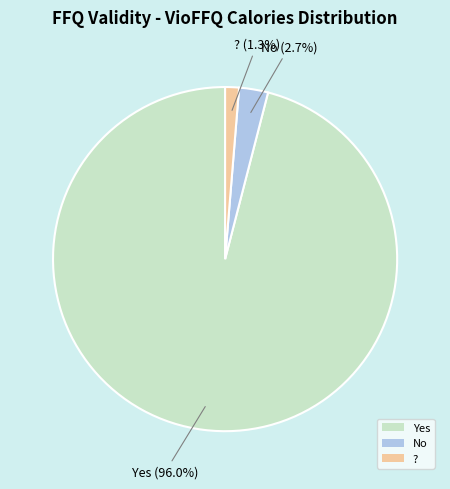

What is the smallest slice in the pie chart?

?